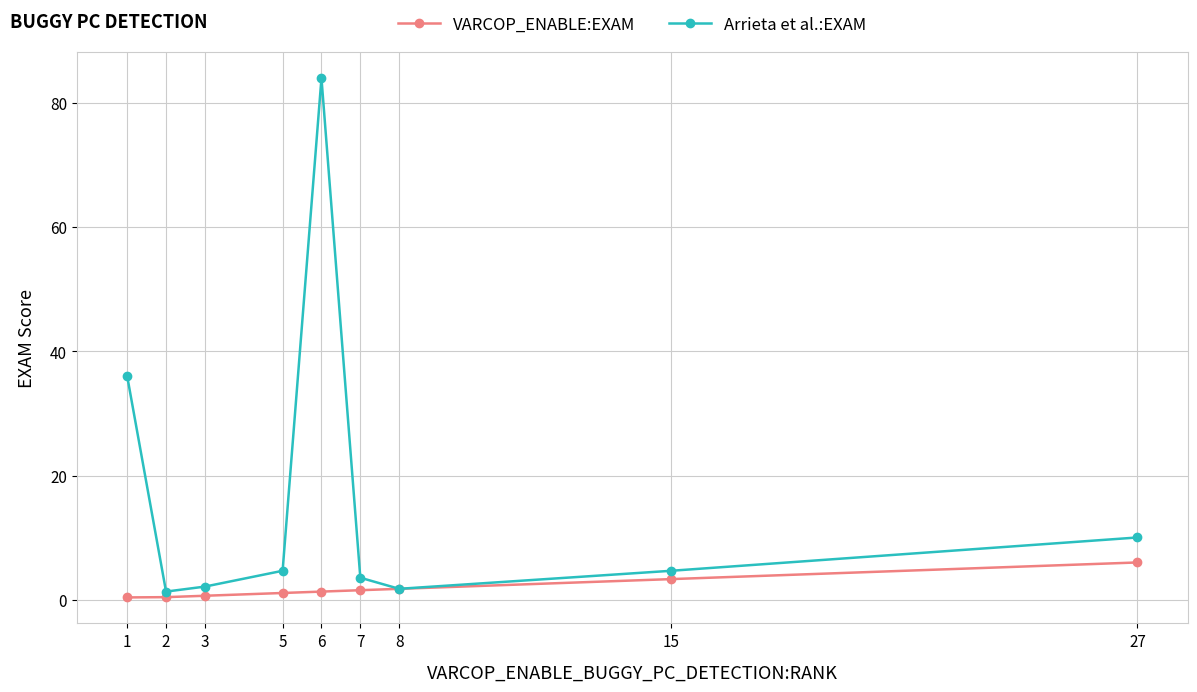

Rank the series by their maximum value, from highest to lowest.

Arrieta et al.:EXAM, VARCOP_ENABLE:EXAM